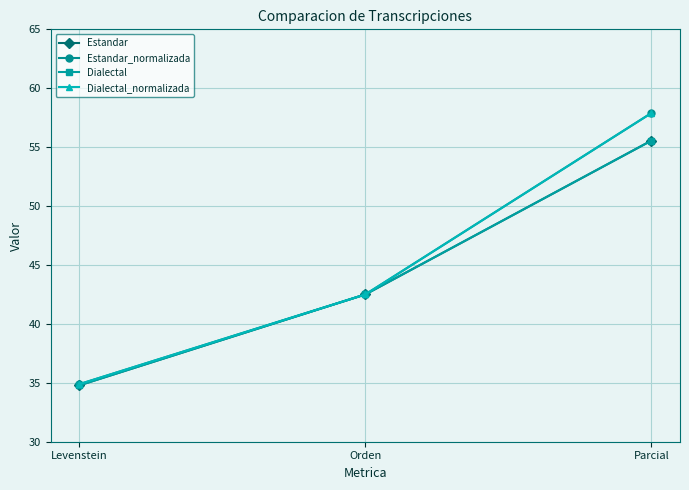

What is the sum of the Estandar_normalizada values at Orden and Parcial?

100.4